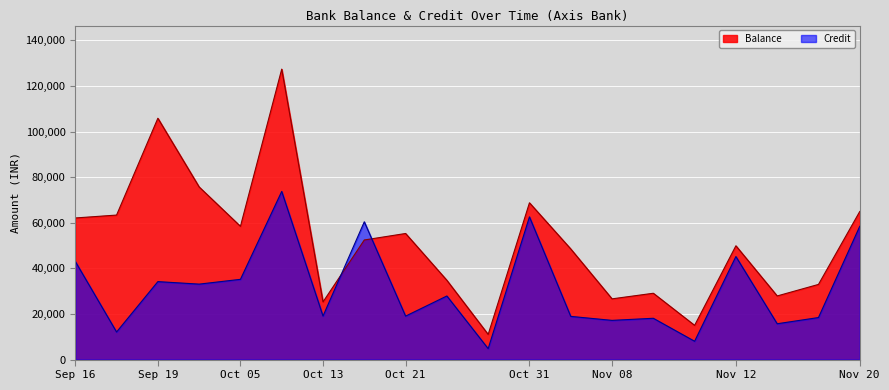

What is the lowest value of the Balance series?

11032.8